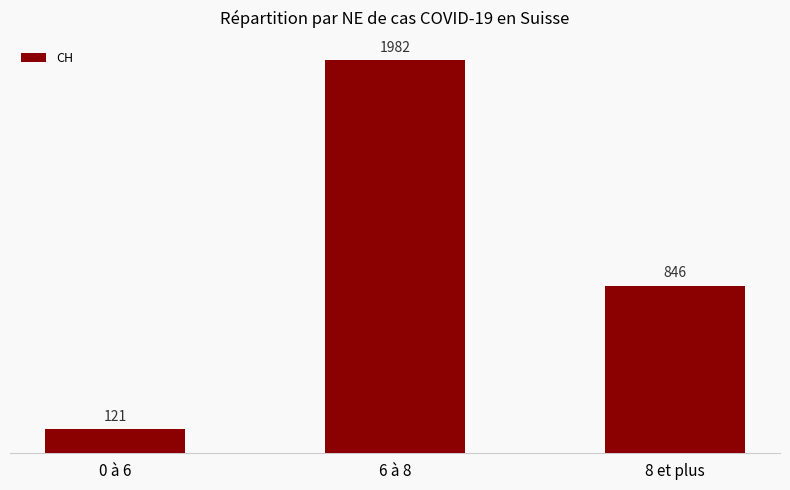

At which label does the data first exceed 846?

6 à 8